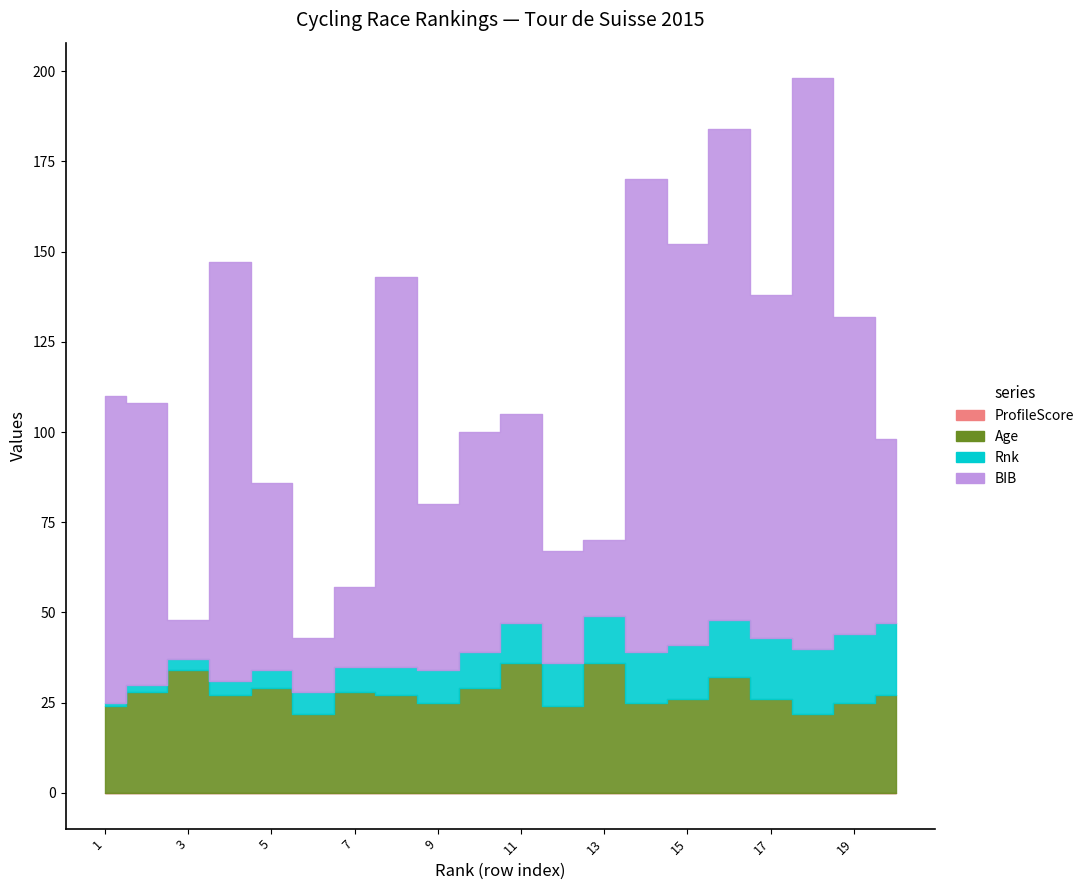

Reading left to right, transcribe all the data shown in this chart.

Rnk: 1	2	3	4	5	6	7	8	9	10	11	12	13	14	15	16	17	18	19	20
Age: 24	28	34	27	29	22	28	27	25	29	36	24	36	25	26	32	26	22	25	27
BIB: 85	78	11	116	52	15	22	108	46	61	58	31	21	131	111	136	95	158	88	51
ProfileScore: 0	0	0	0	0	0	0	0	0	0	0	0	0	0	0	0	0	0	0	0